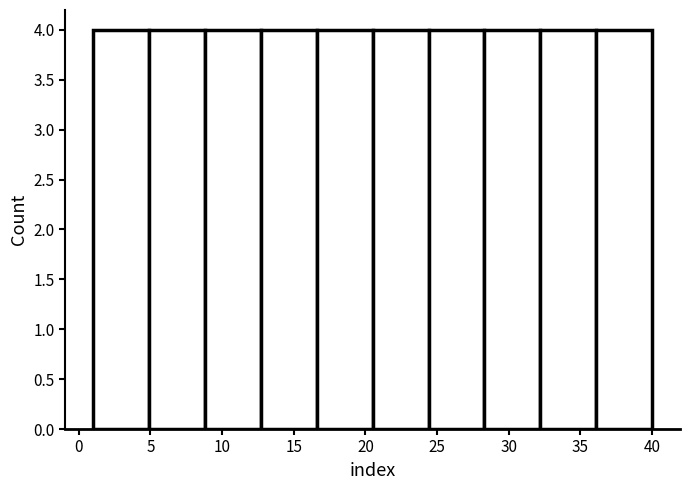

Reading left to right, transcribe this chart: for each bar, give the range it covers on the x-axis and its height. Neither the bar edges nor the heights are printed on the chart, so give them approximately, as read against the axes.

1.0 to 4.9: 4
4.9 to 8.8: 4
8.8 to 12.7: 4
12.7 to 16.6: 4
16.6 to 20.5: 4
20.5 to 24.4: 4
24.4 to 28.3: 4
28.3 to 32.2: 4
32.2 to 36.1: 4
36.1 to 40.0: 4